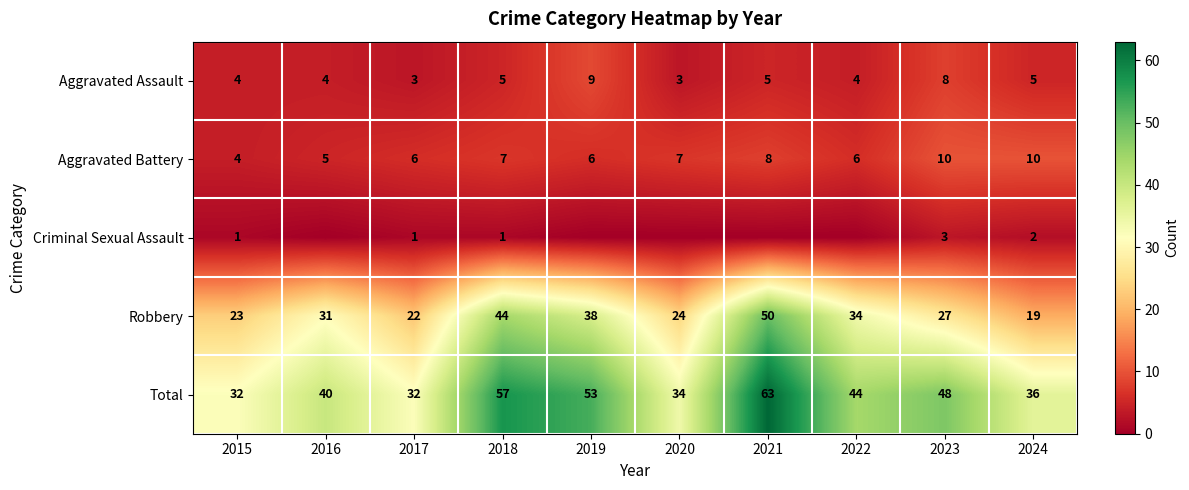

What is the average value of the Total series?

44